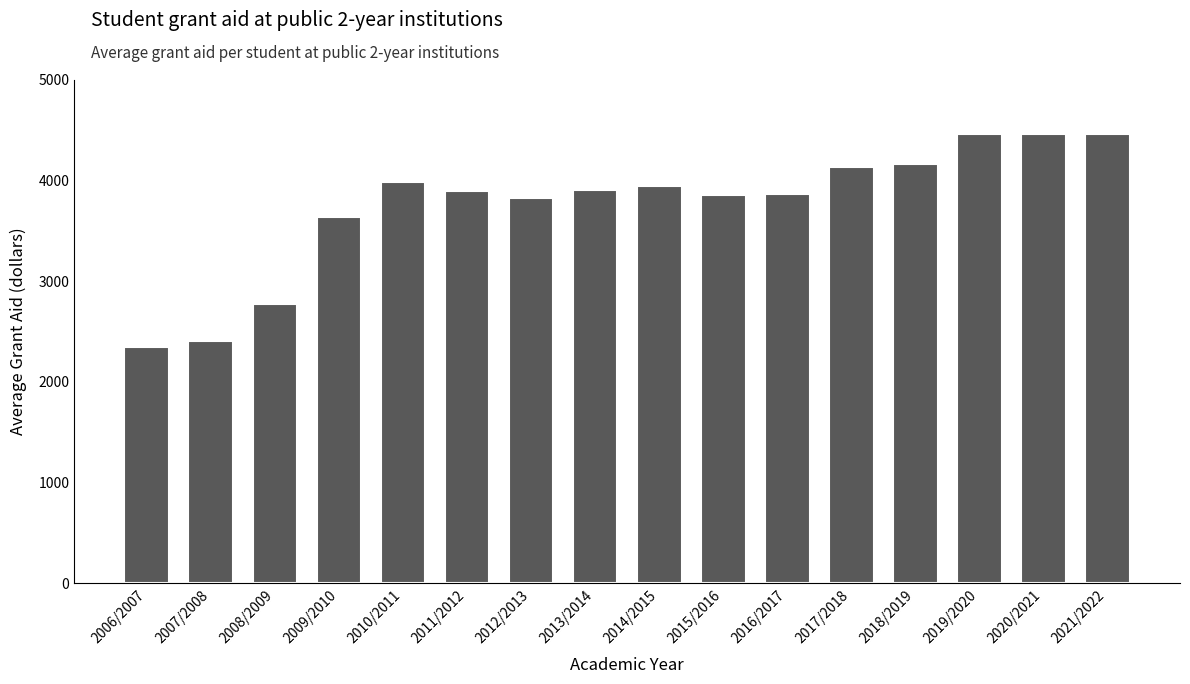

What is the value of the 14th bar from the left?

4460